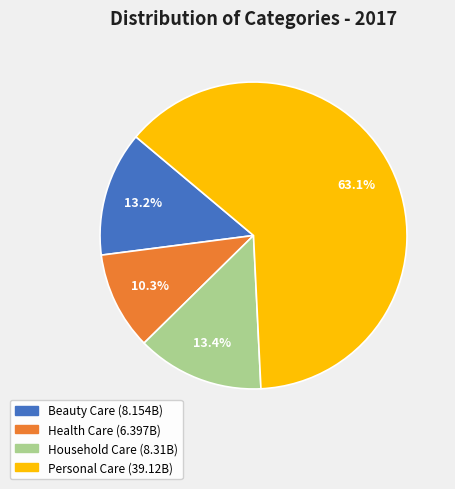

To the nearest percent, what is the difference between the Beauty Care and Health Care slice percentages?

3%